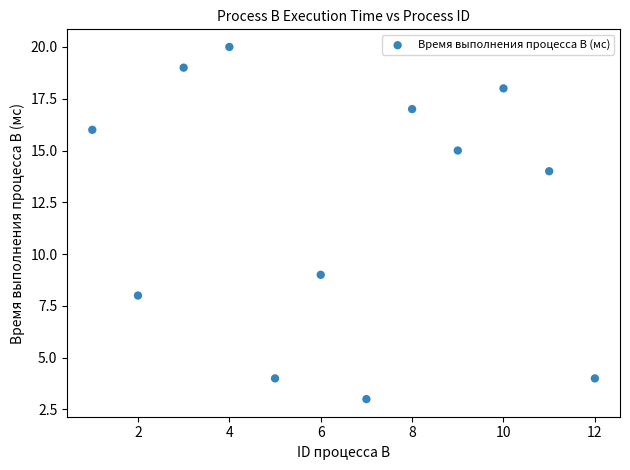

What is the average X value?

6